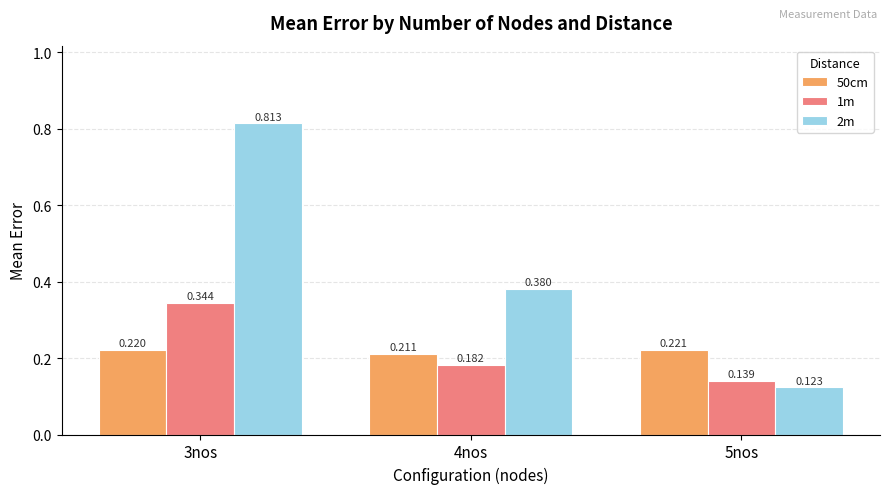

Is the value of 1m at 3nos greater than the value of 2m at 4nos?

No